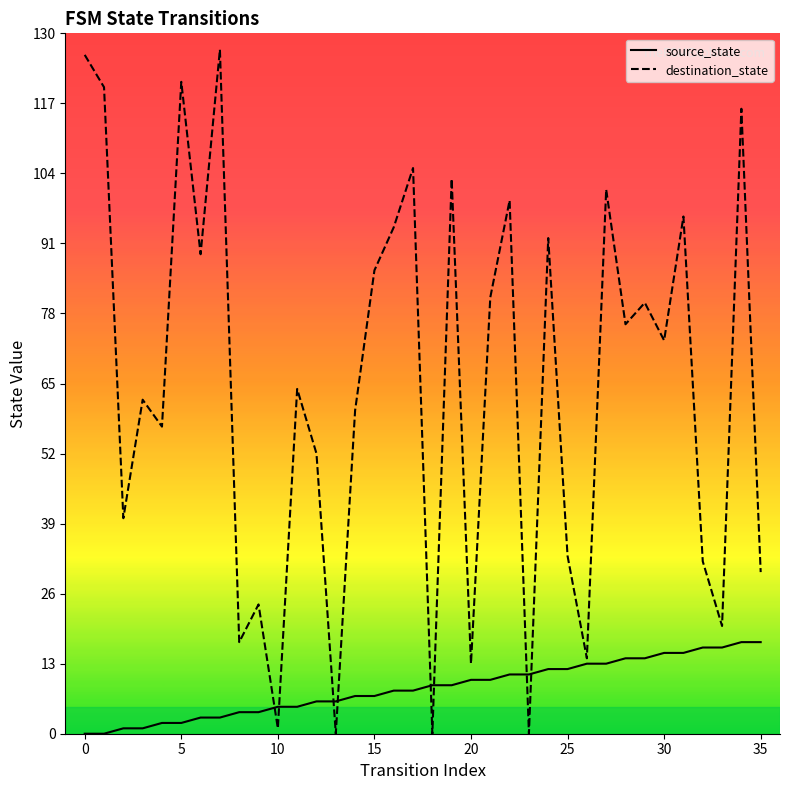

At which category is the sum across all series the highest?

34